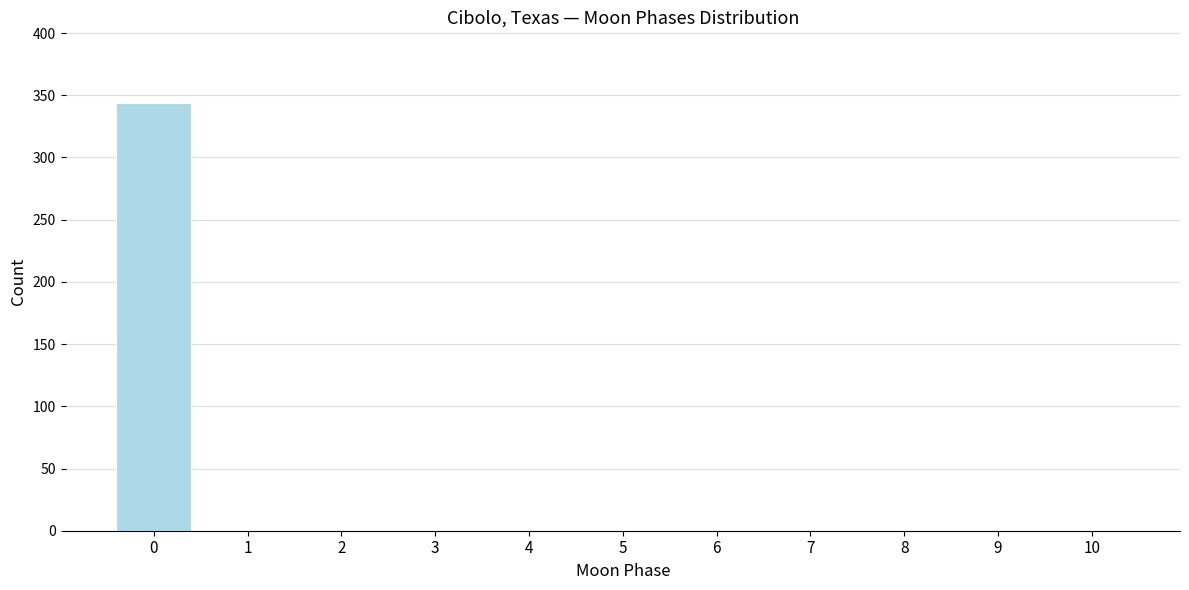

Reading right to left, transcribe all the data shown in this chart.

10=0	9=0	8=0	7=0	6=0	5=0	4=0	3=0	2=0	1=0	0=344